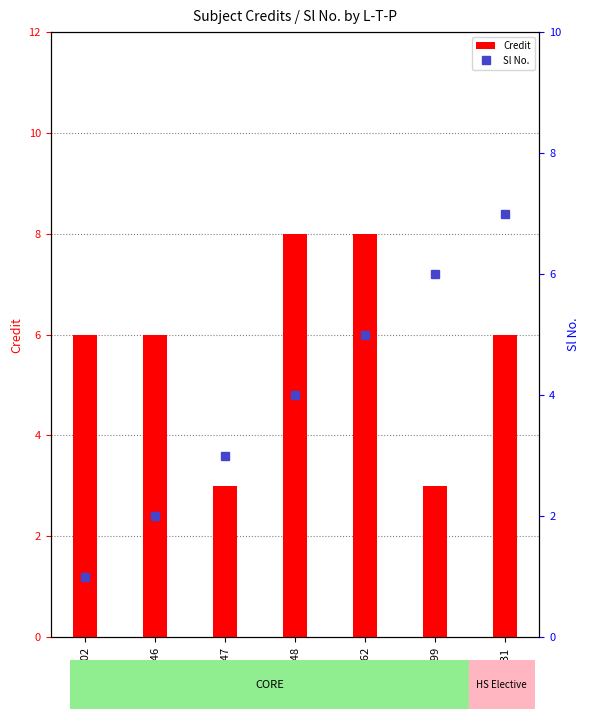

At how many categories does at least one series exceed 5?

6